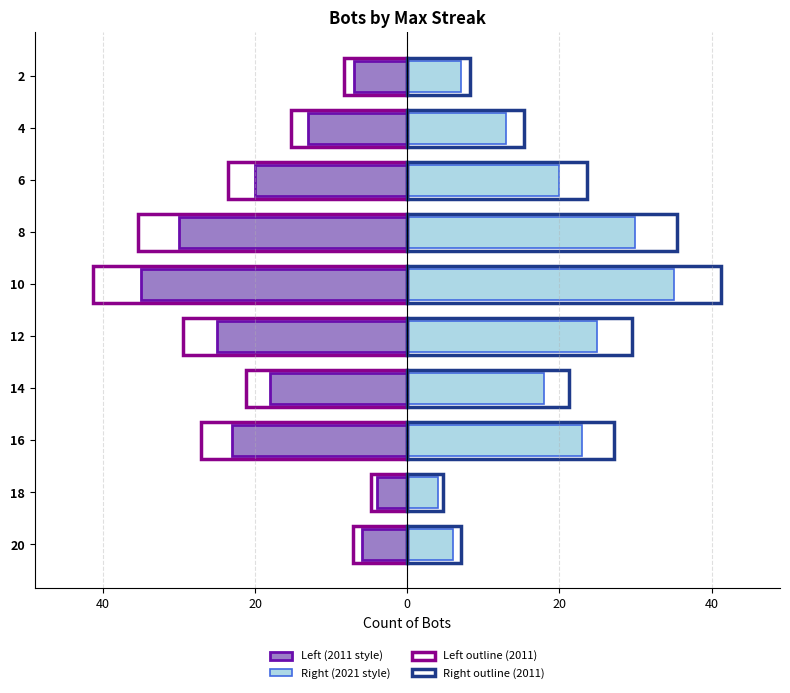

Rank the series at 4 from highest to lowest value.

Right (2021 style), Left (2011 style)